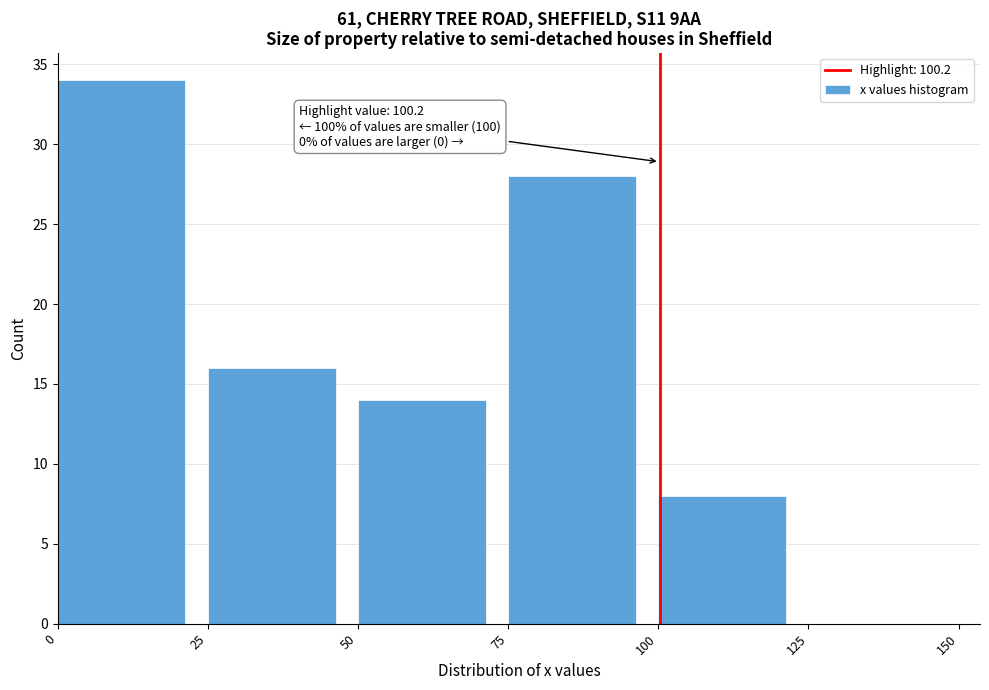

Which range on the x-axis has the tallest bar?

0 to 25